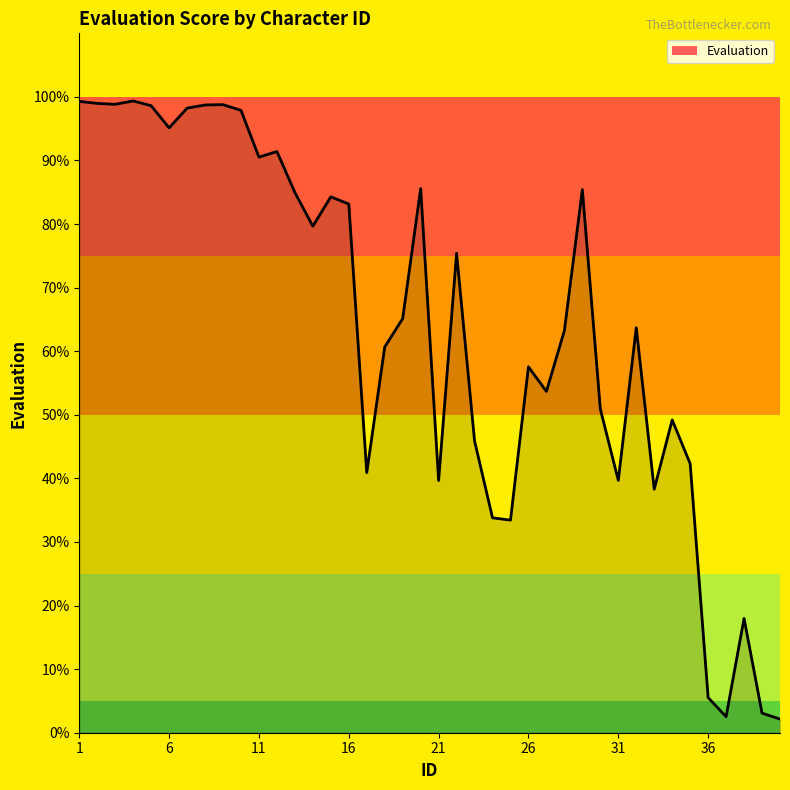

What is the difference between the maximum and minimum values?

97.2